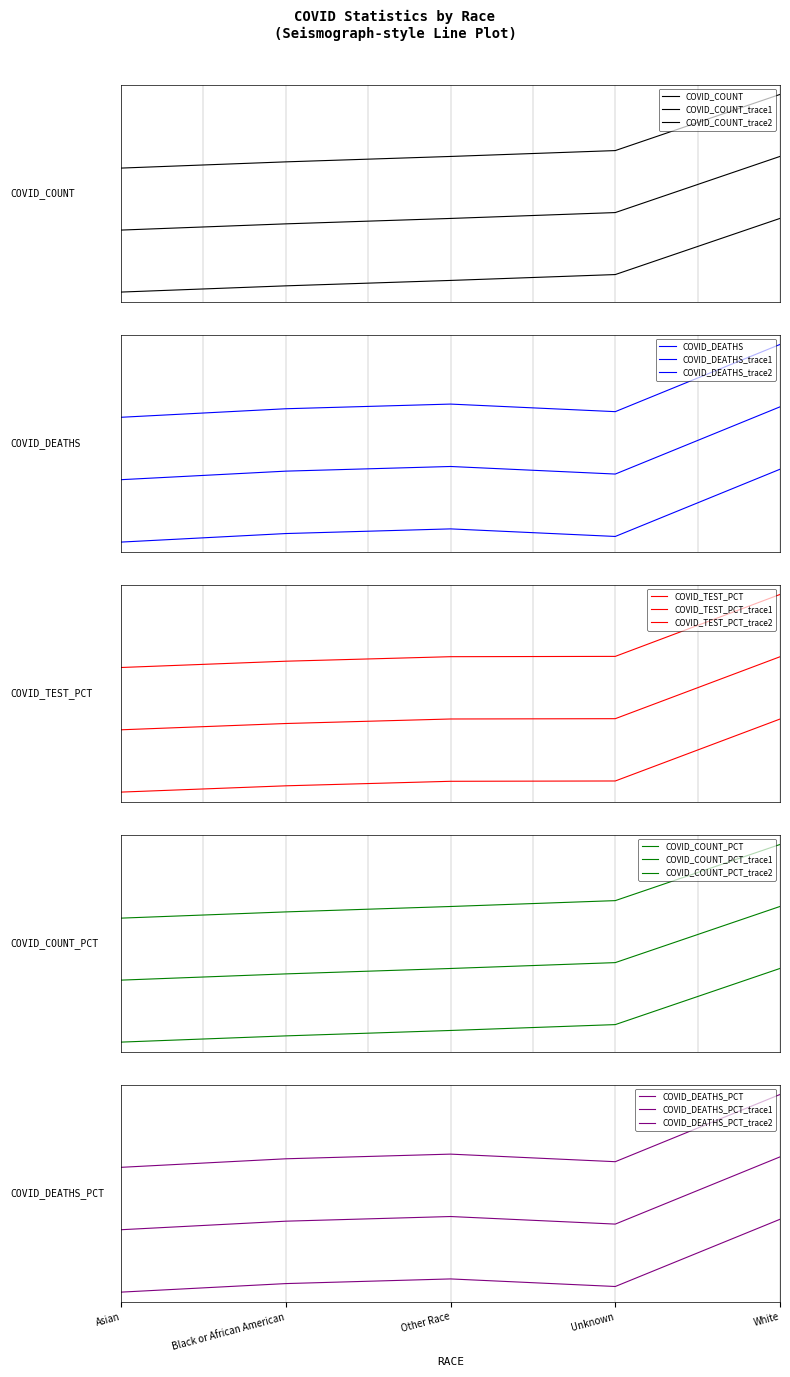

Does the chart display data point markers on the line(s)?

No